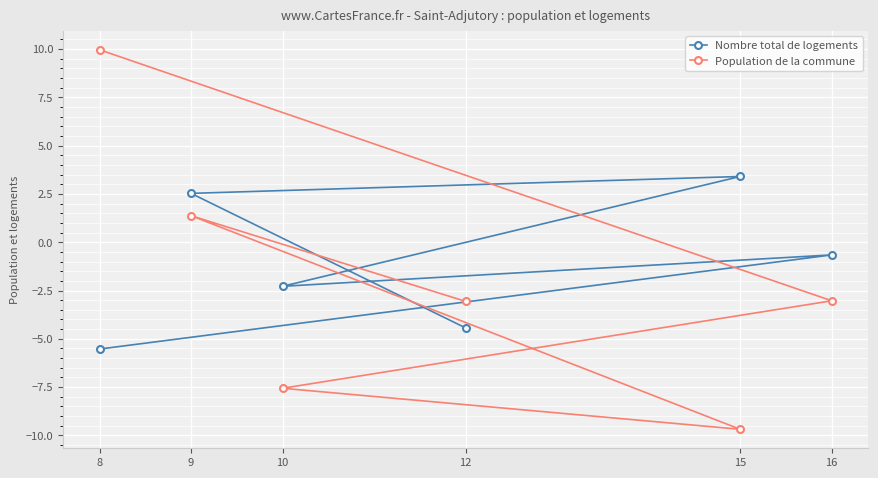

Is it true that Nombre total de logements equals 3.5 at 9?

False